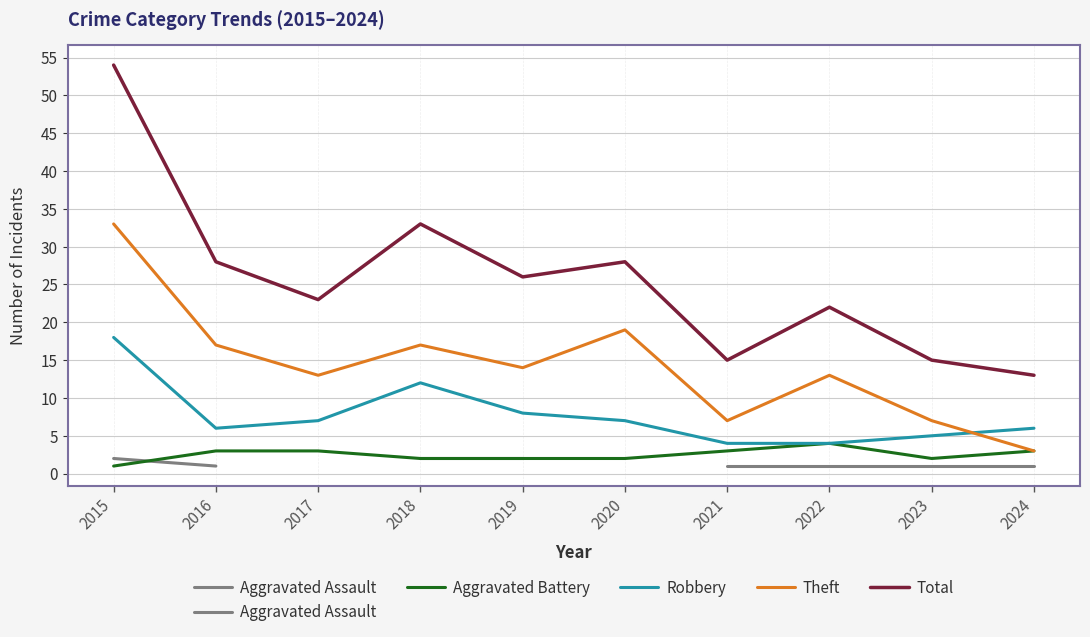

How many interior local valleys does the Theft series have?

3